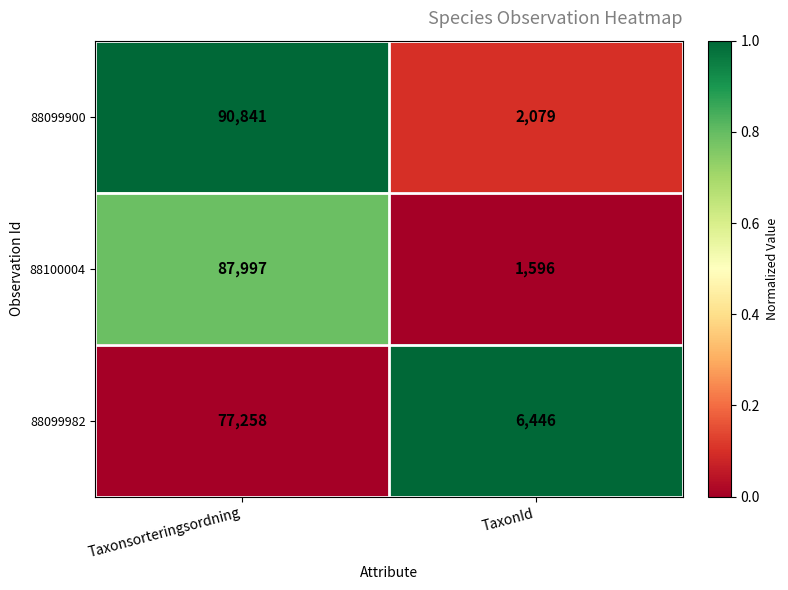

Which series has the largest range (max minus min)?

88099900